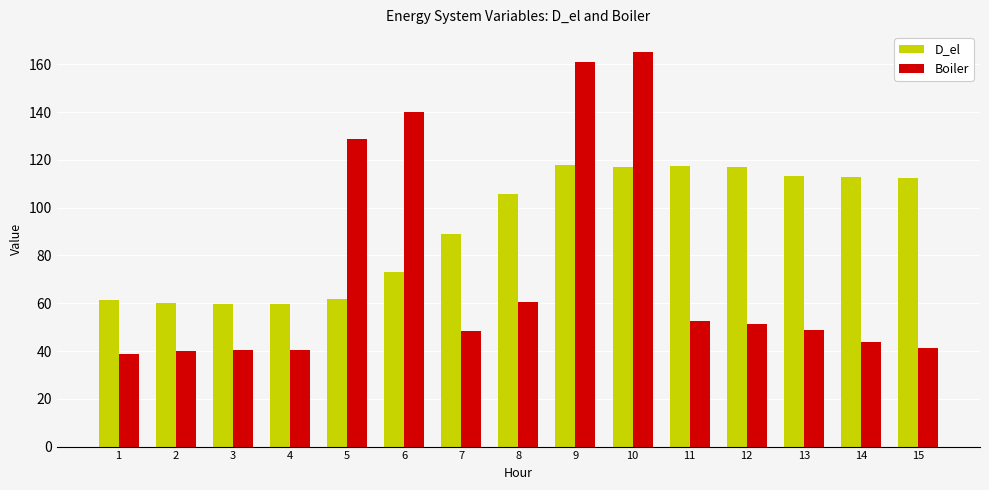

How many distinct data groups are displayed?

2